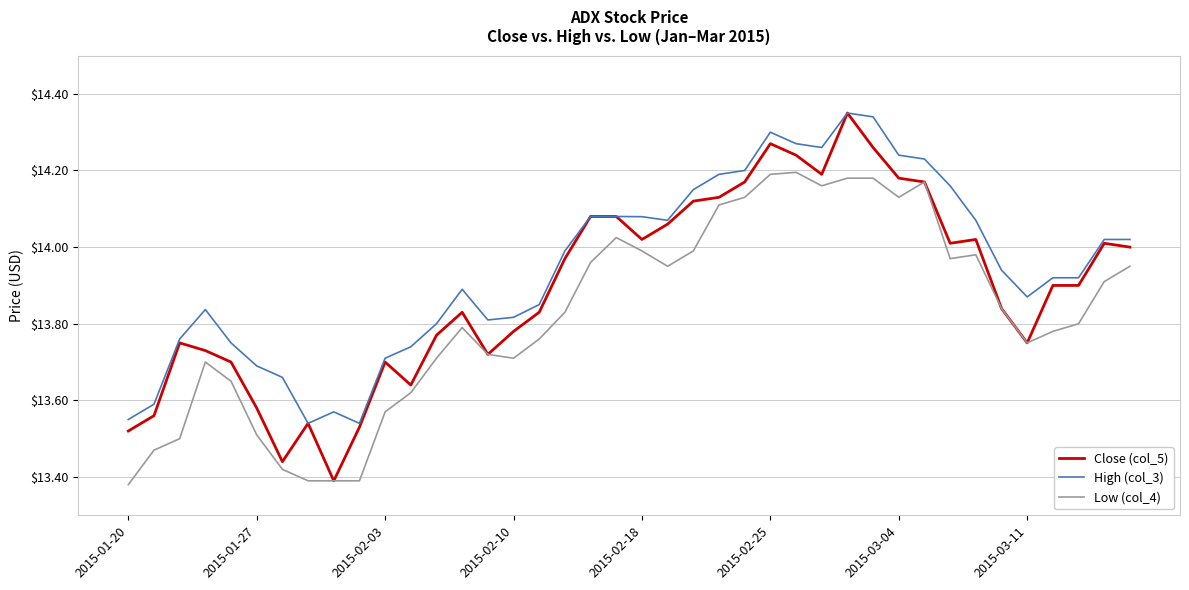

Which series has the widest spread of values?

Close (col_5)